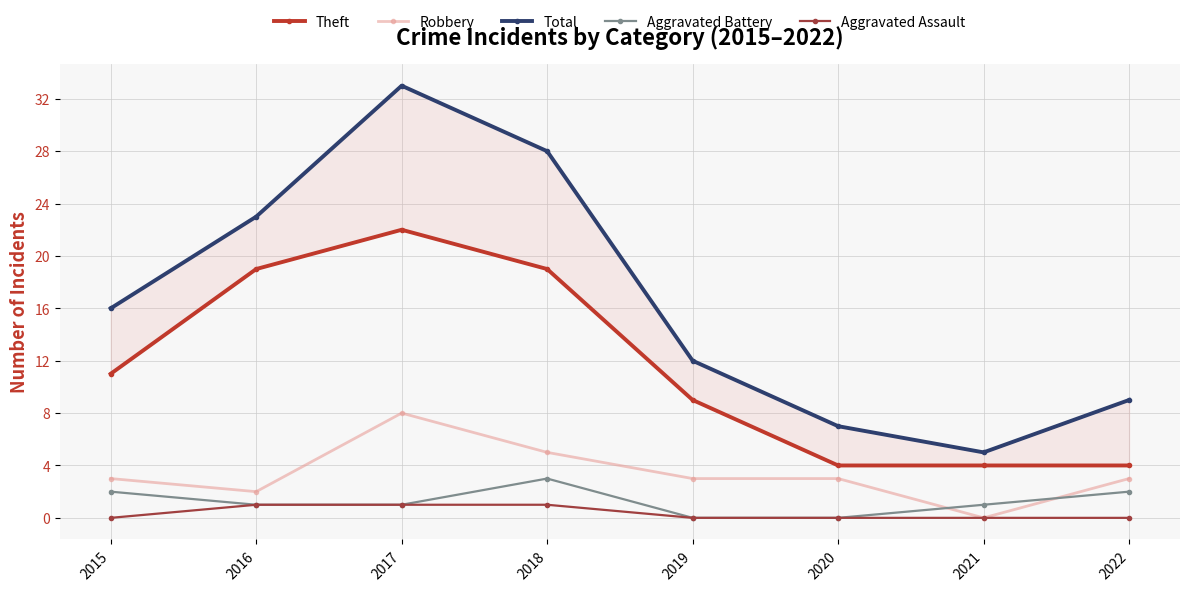

What are all the series names shown in the legend?

Theft, Robbery, Total, Aggravated Battery, Aggravated Assault